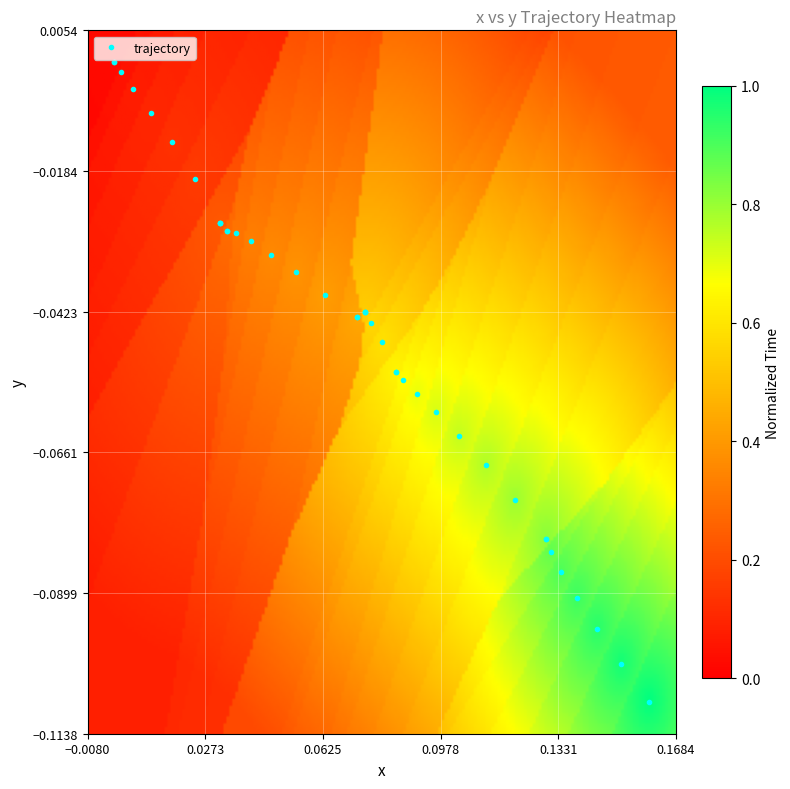

Reading right to left, list all the values displayed in this chart.

-0.1	-0.1	-0.1	-0.1	-0.1	-0.1	-0.1	-0.1	-0.1	-0.1	-0.1	-0.1	-0.1	-0.1	-0.1	-0.1	-0.0	-0.0	-0.0	-0.0	-0.0	-0.0	-0.0	-0.0	-0.0	-0.0	-0.0	-0.0	-0.0	-0.0	-0.0	-0.0	-0.0	-0.0	-0.0	-0.0	-0.0	-0.0	0.0	0.0